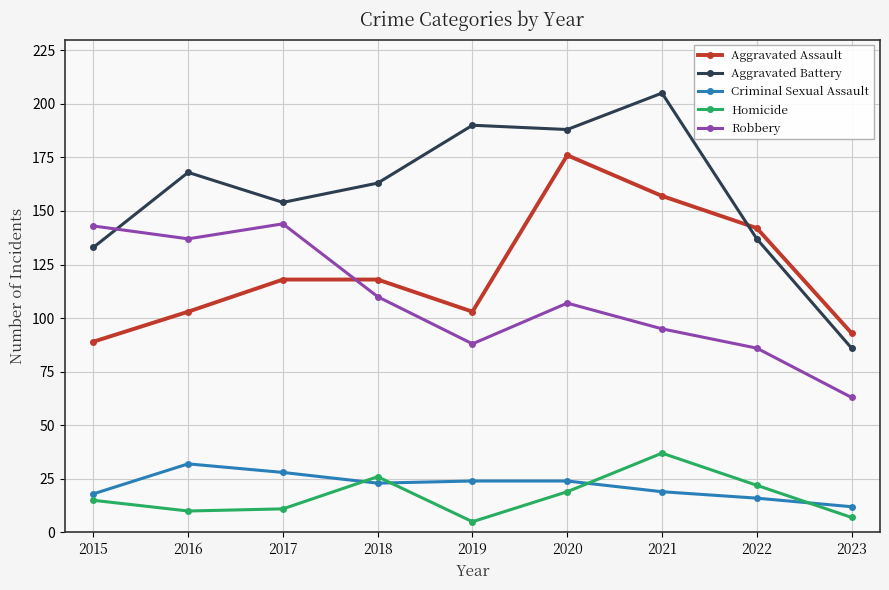

True or false: Aggravated Assault has a value of 93 at 2023.

True